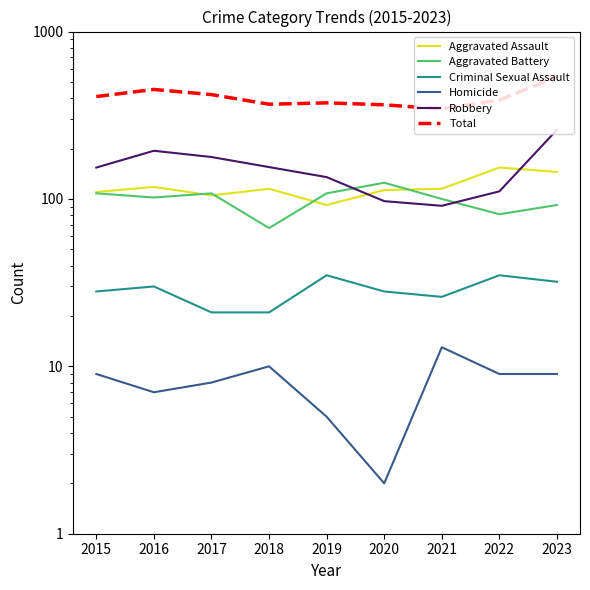

Which series has the widest spread of values?

Total